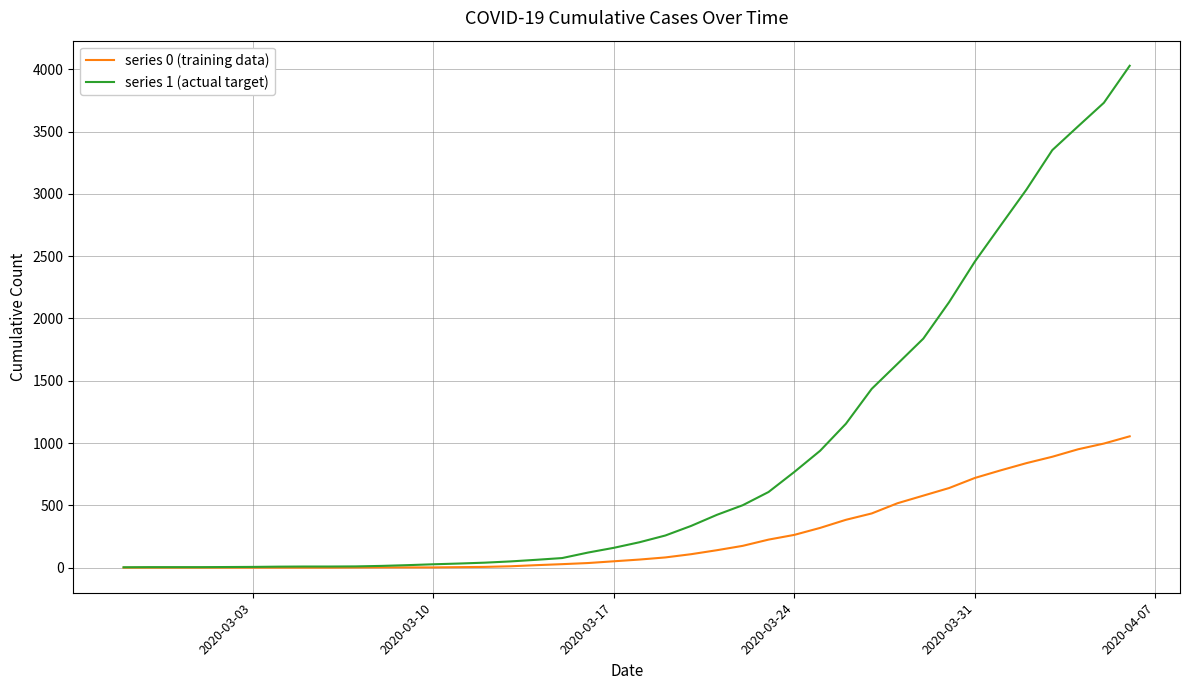

Which series has the largest total across all categories?

series 1 (actual target)